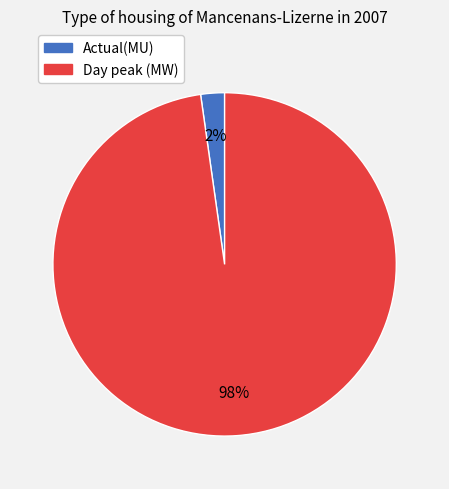

Which slice is the largest?

Day peak (MW)